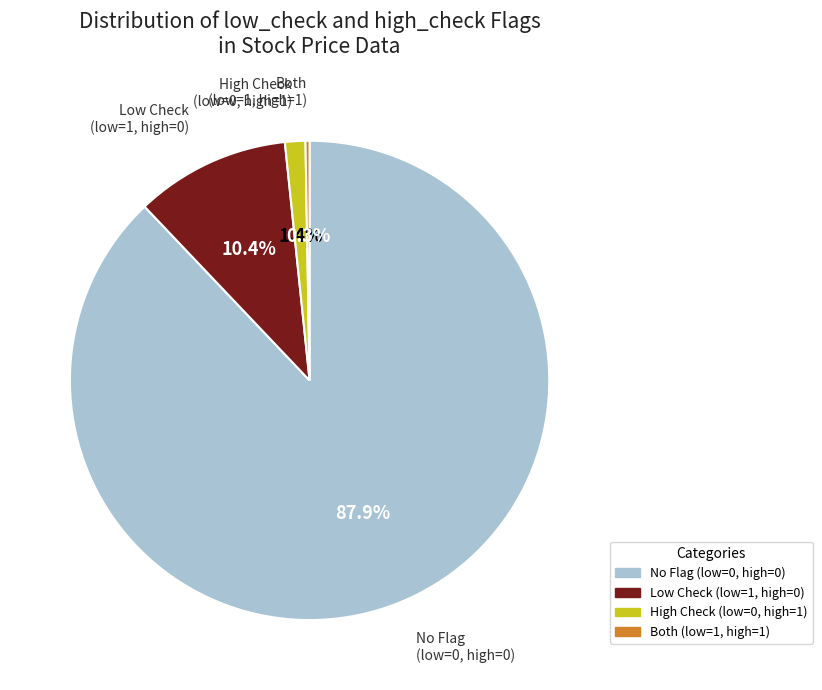

Does any single category account for the majority?

Yes